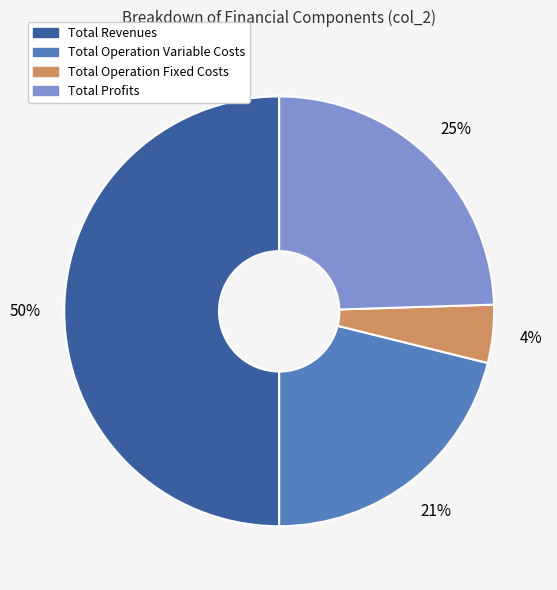

To the nearest percent, what is the average slice percentage?

25%